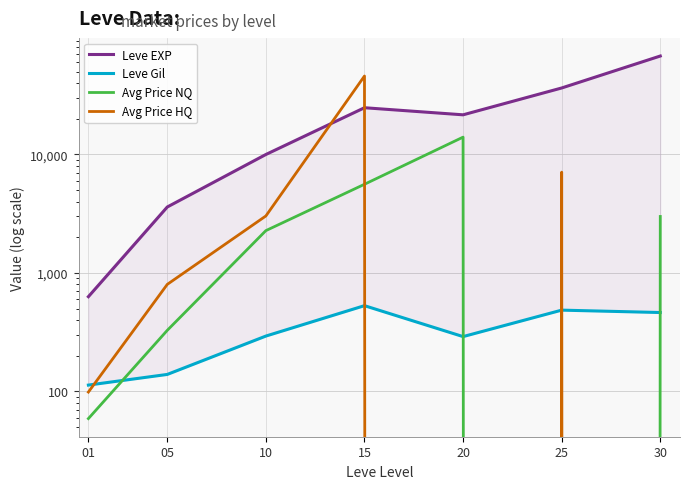

How many intersections are there between Avg Price NQ and Leve Gil?

3